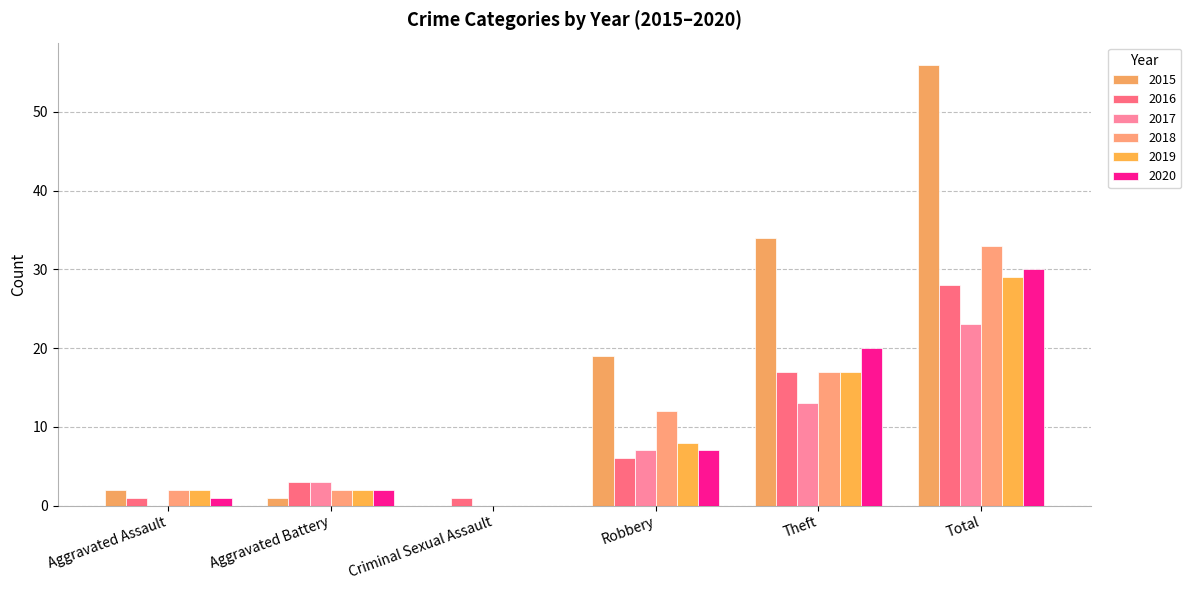

What is the average value of the 2019 series?

10